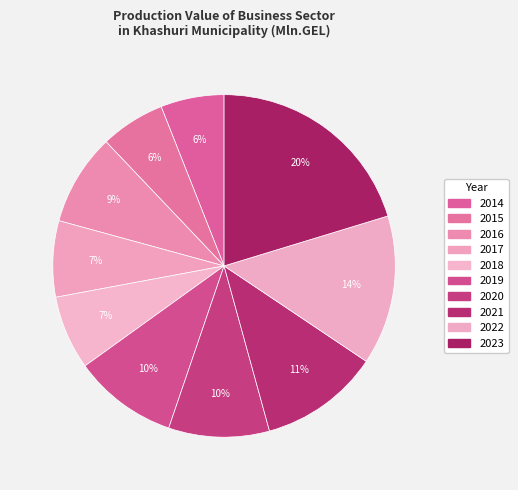

Which category has the smallest portion of the pie?

2014